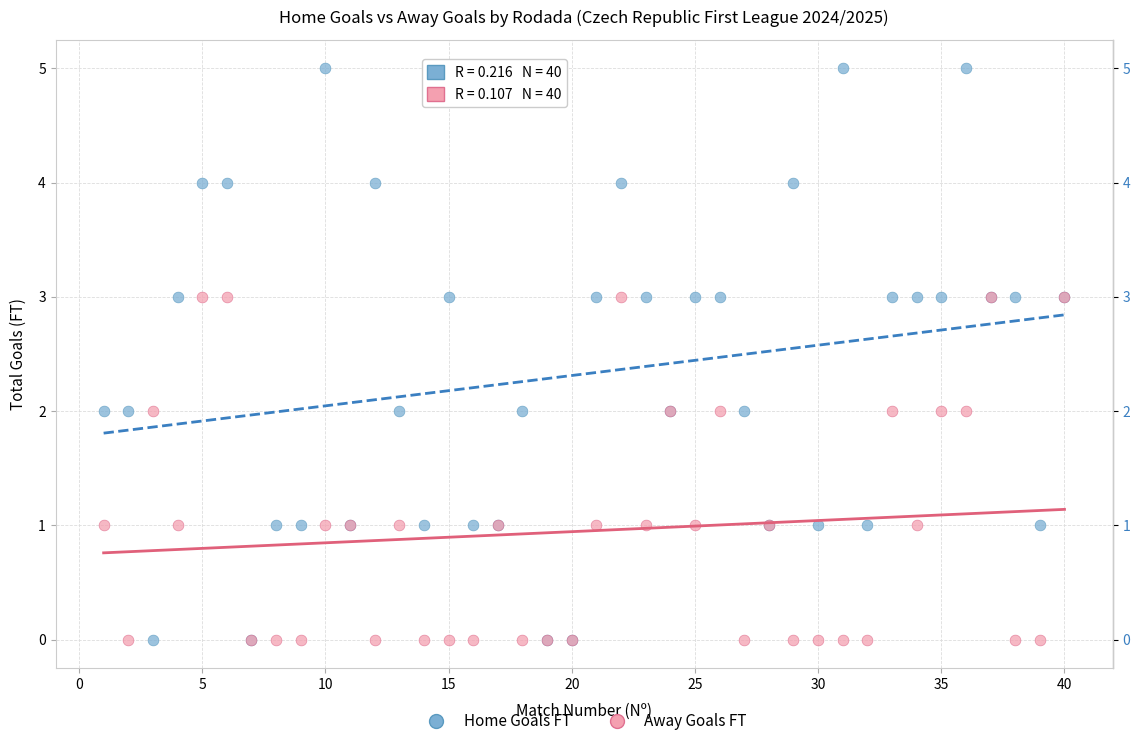

Which series reaches the maximum Y coordinate?

Home Goals FT